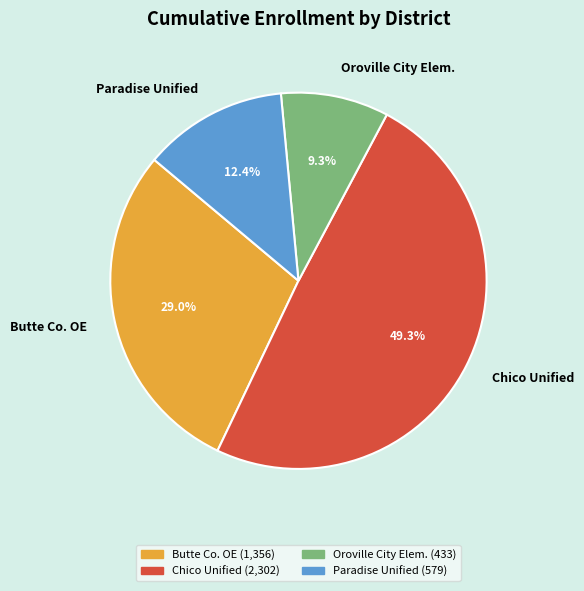

Rank the categories by value from highest to lowest.

Chico Unified, Butte Co. OE, Paradise Unified, Oroville City Elem.